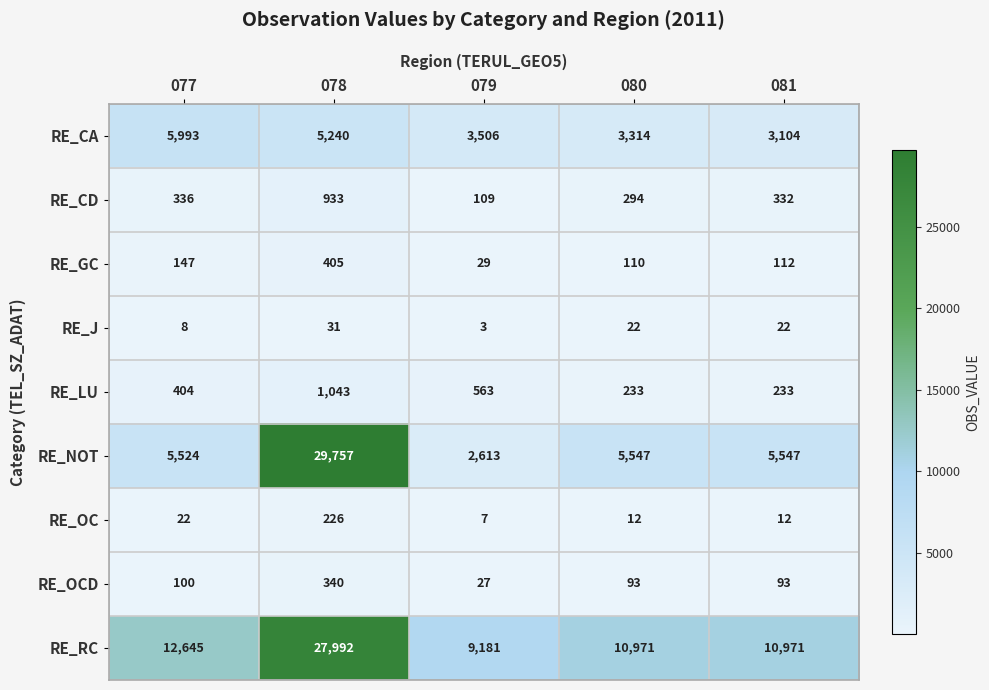

What is the approximate value of RE_GC at 081, to the nearest 10?

110